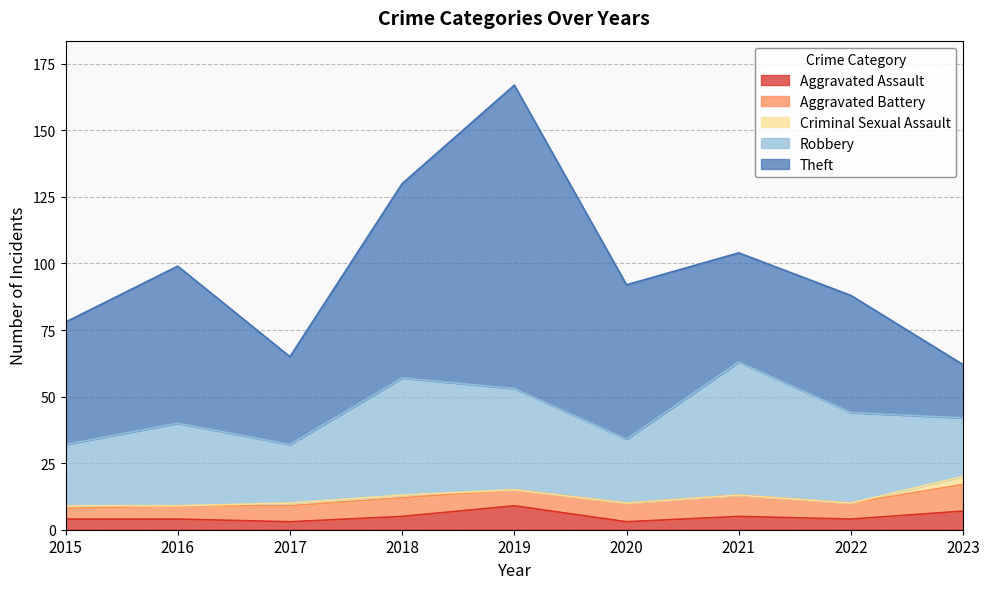

Is it true that Criminal Sexual Assault equals 1 at 2017?

True